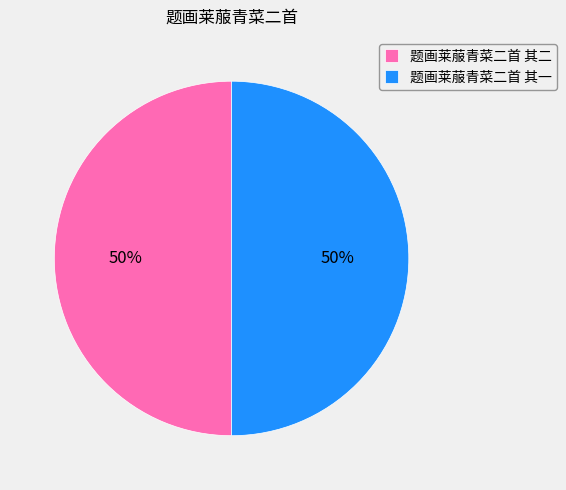

Is it true that 题画莱菔青菜二首 其二 is 38% of the pie?

False